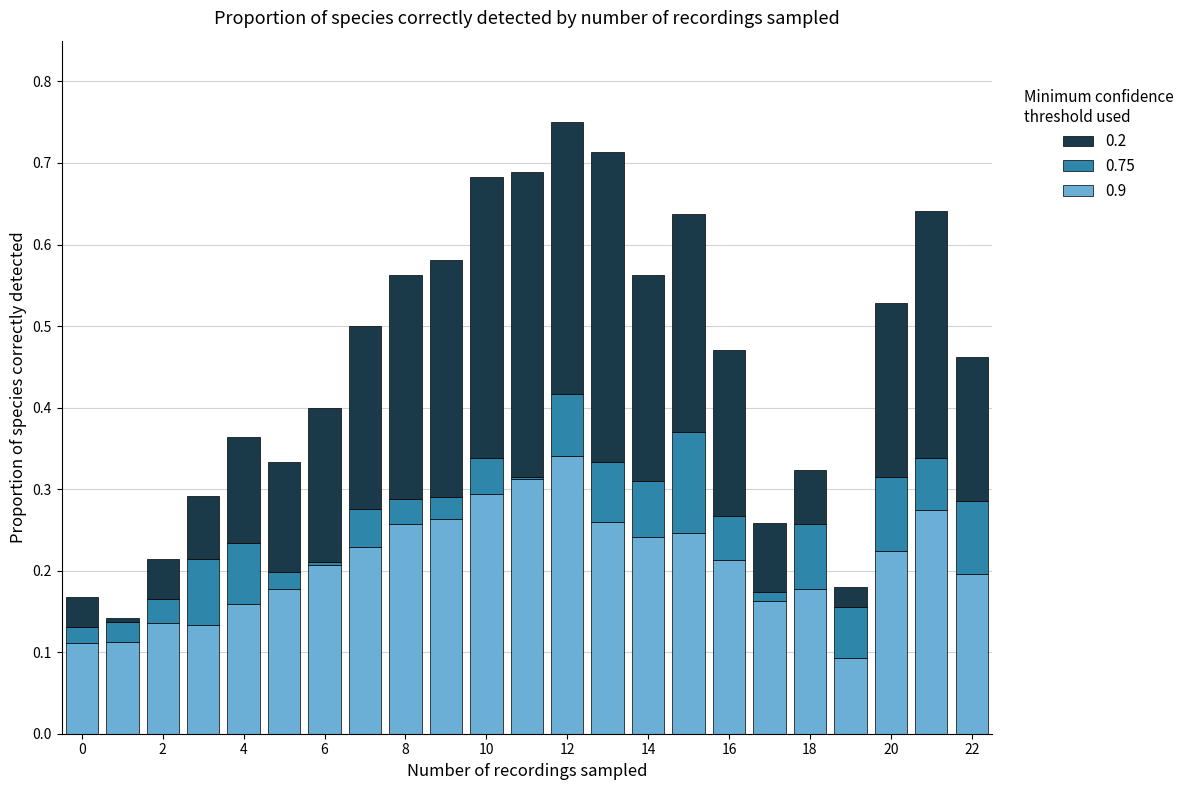

What are all the series names shown in the legend?

0.2, 0.75, 0.9